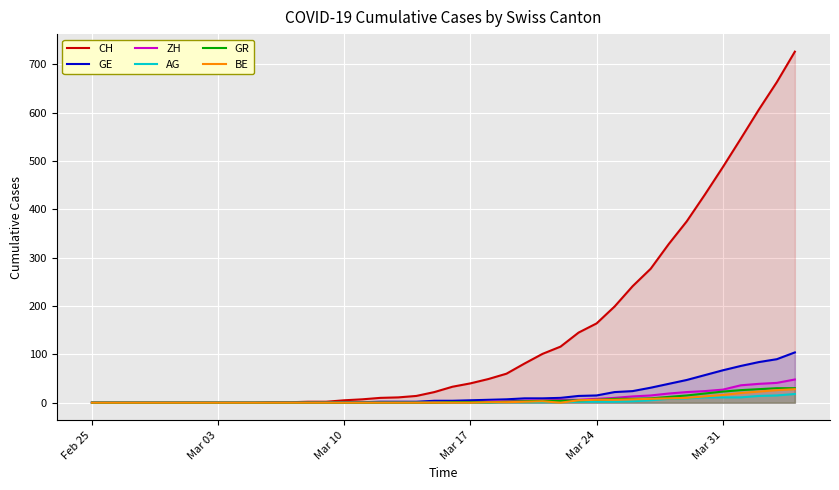

Which series has the largest range (max minus min)?

CH